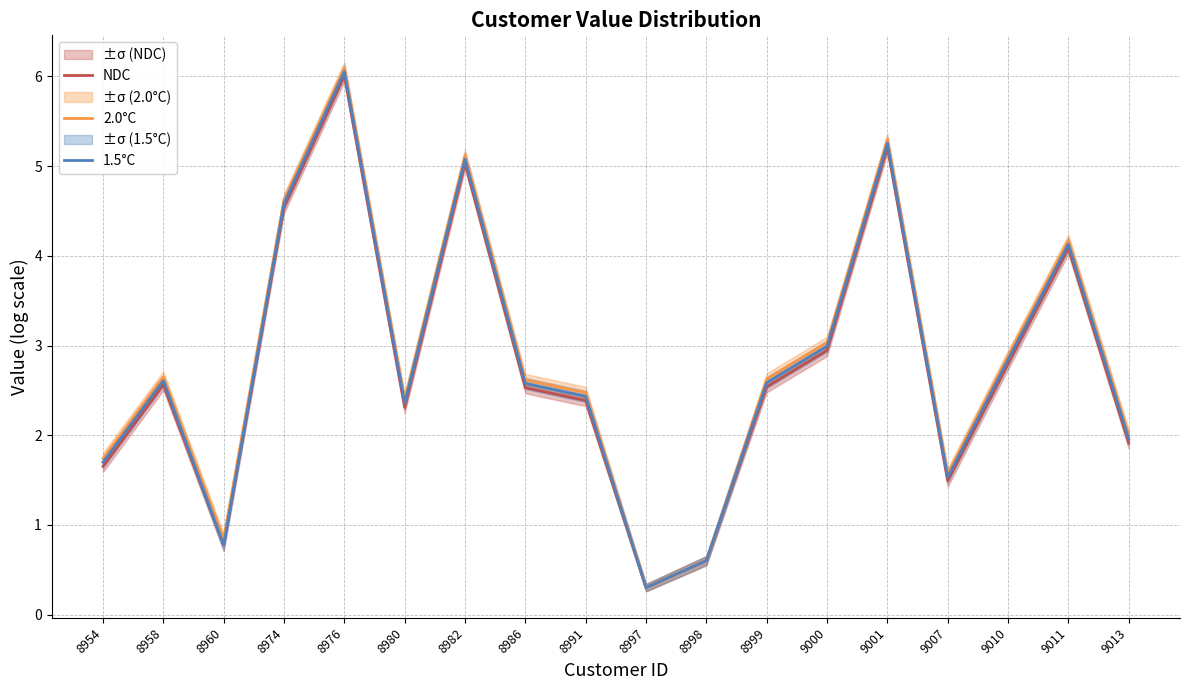

True or false: 2.0°C and NDC cross at least once.

False